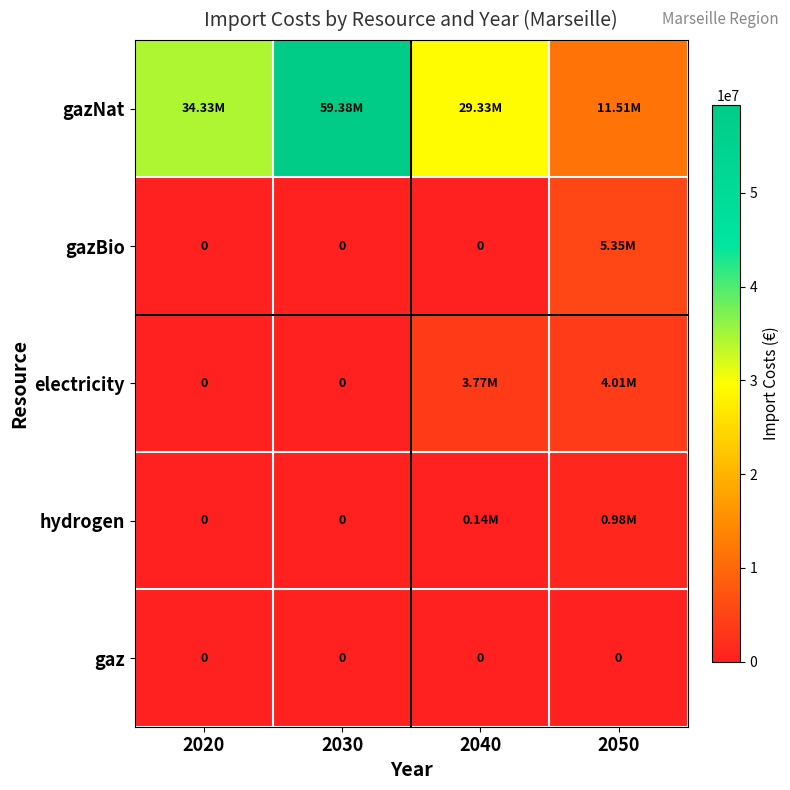

What is the sum of the hydrogen values at 2040 and 2030?

139634.7